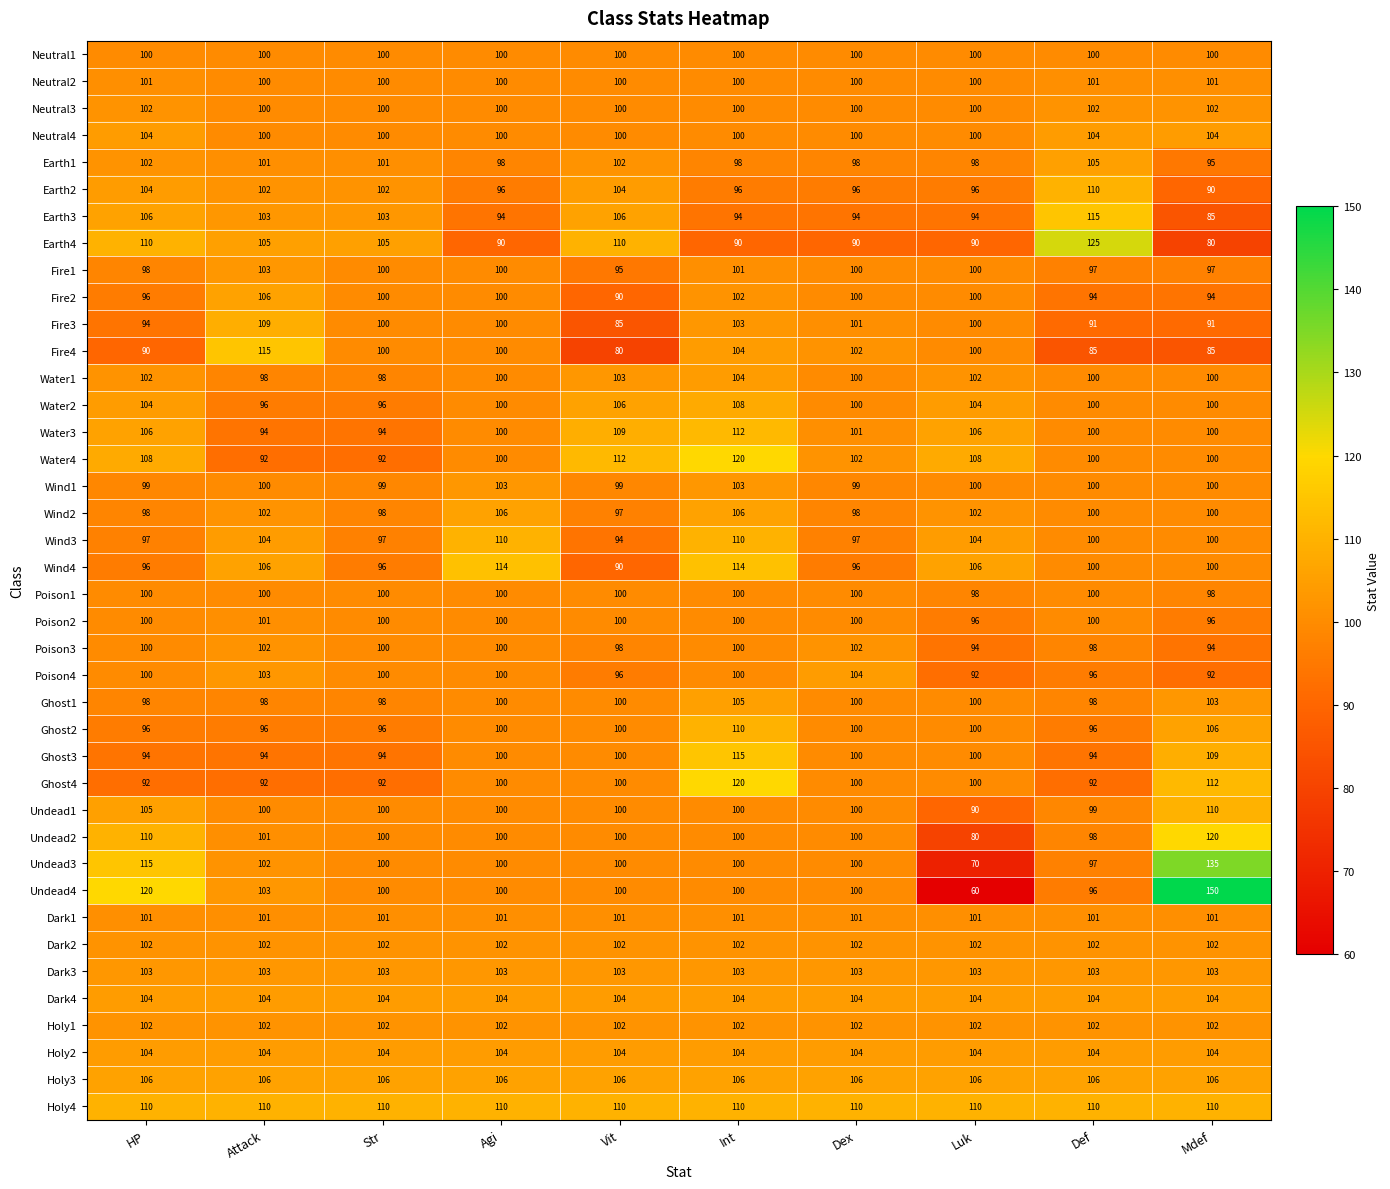

At how many categories does at least one series exceed 71?

10